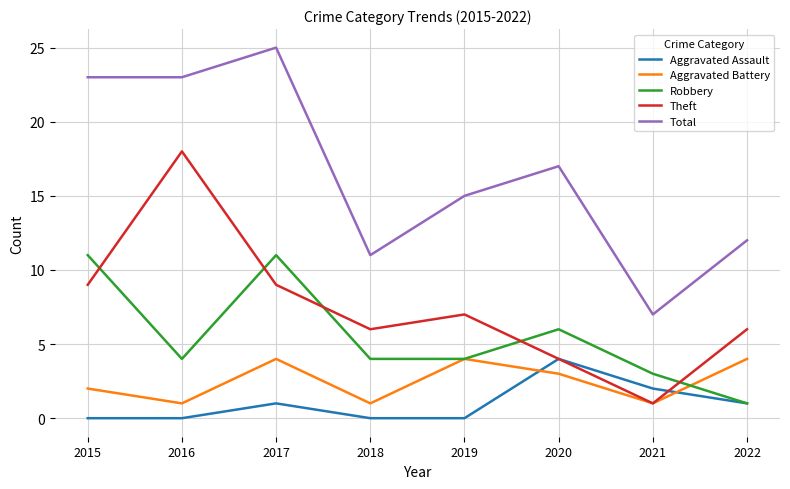

Is this an area chart (filled region under the line)?

No